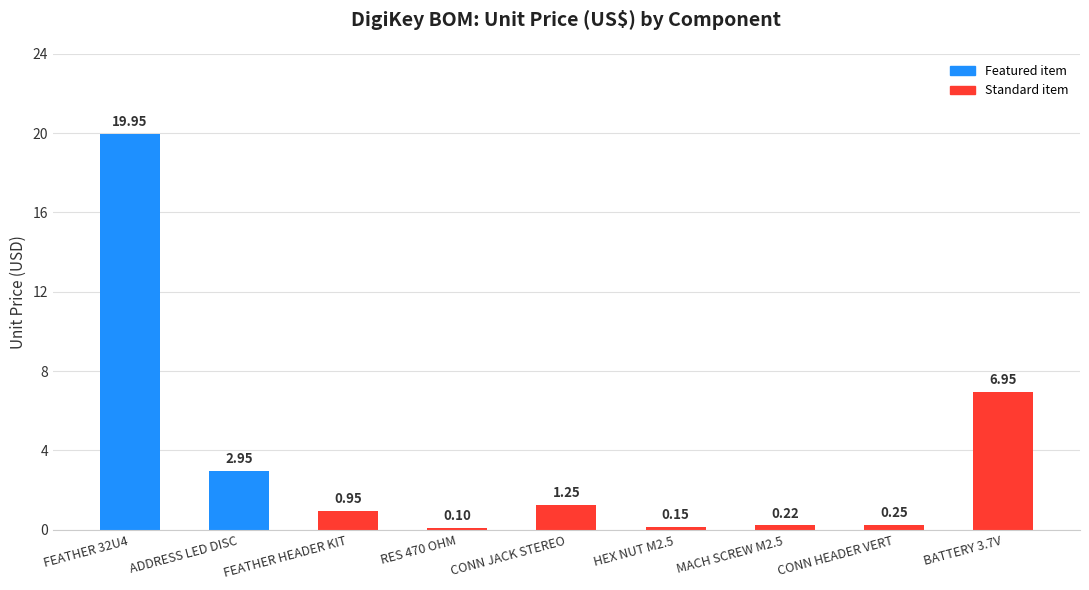

What is the change in value from CONN HEADER VERT to BATTERY 3.7V?

+6.7